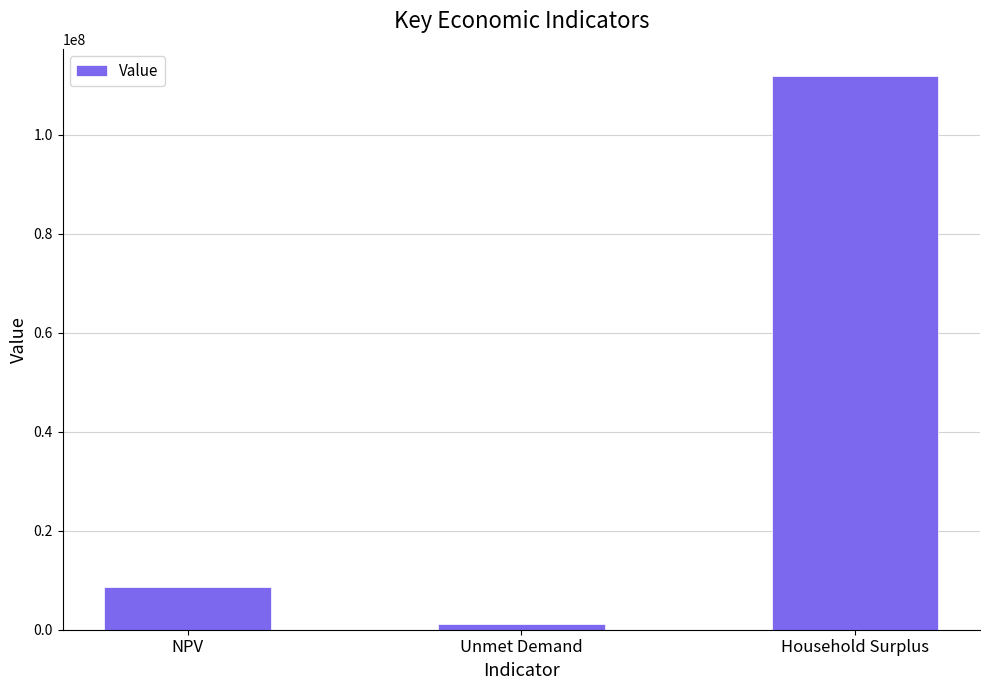

The value at Household Surplus is 41188817.4. True or false?

False